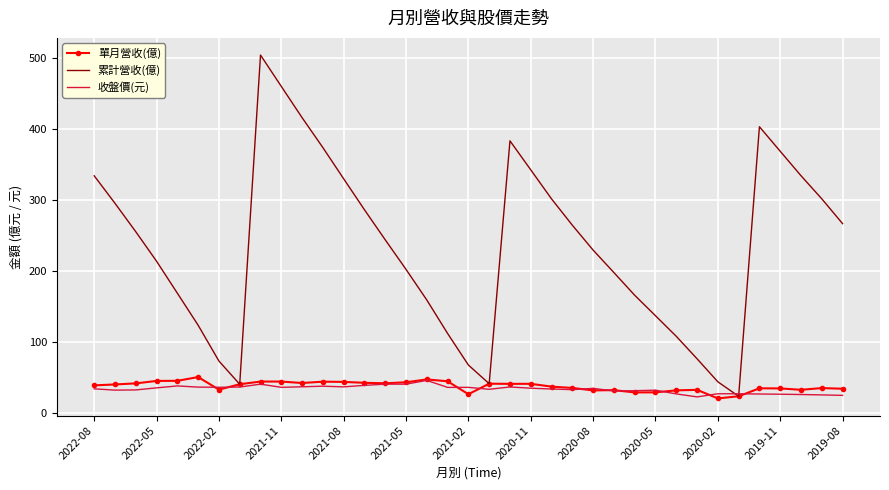

How many series are shown in this chart?

3